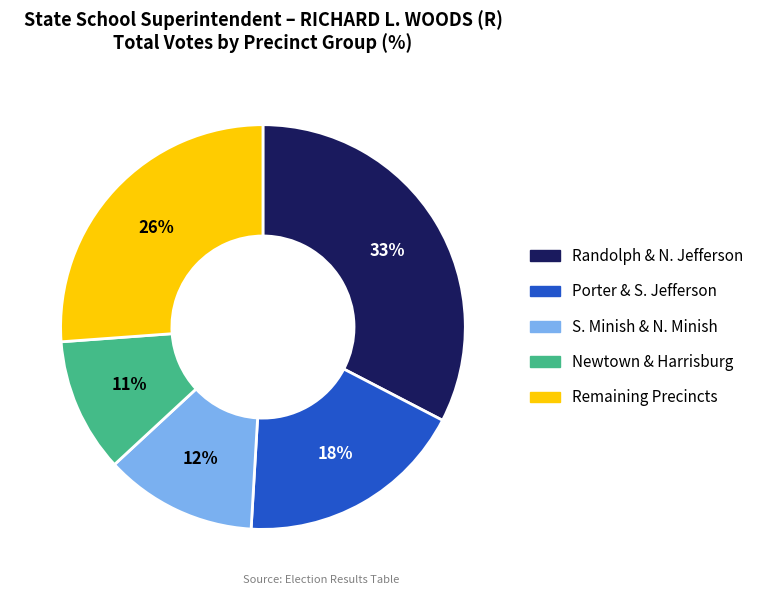

Does any single category account for the majority?

No